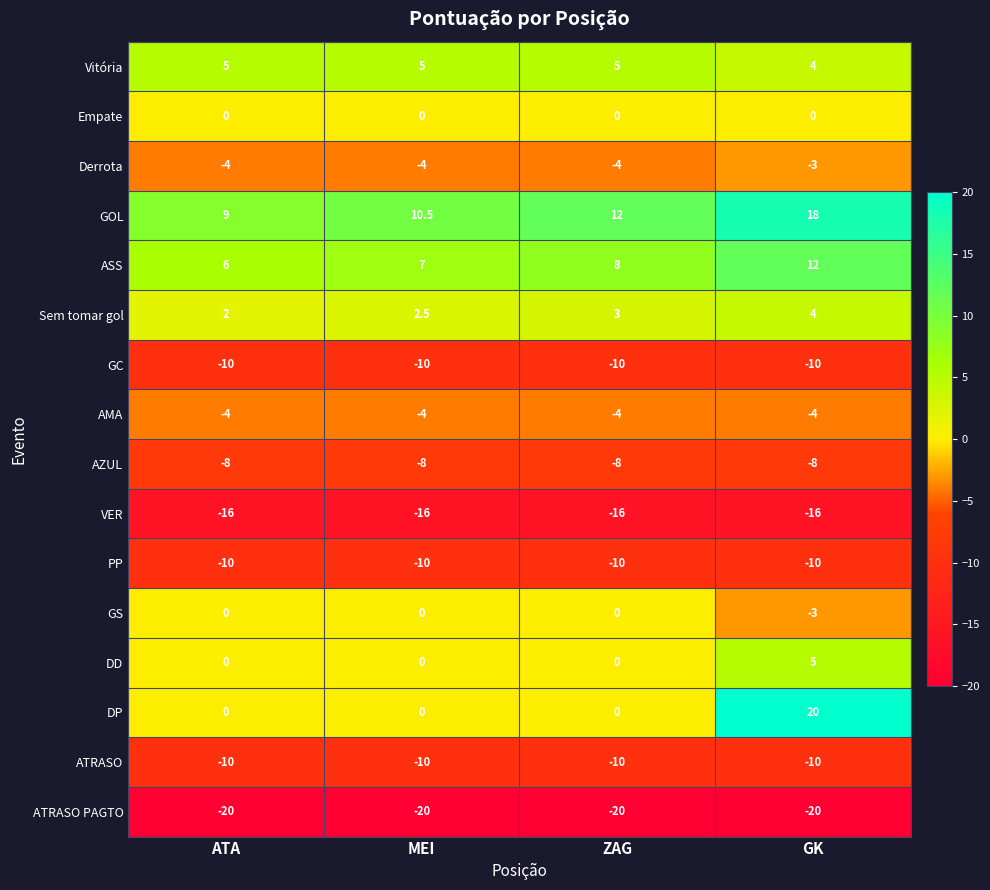

Which series has the largest total across all categories?

GOL